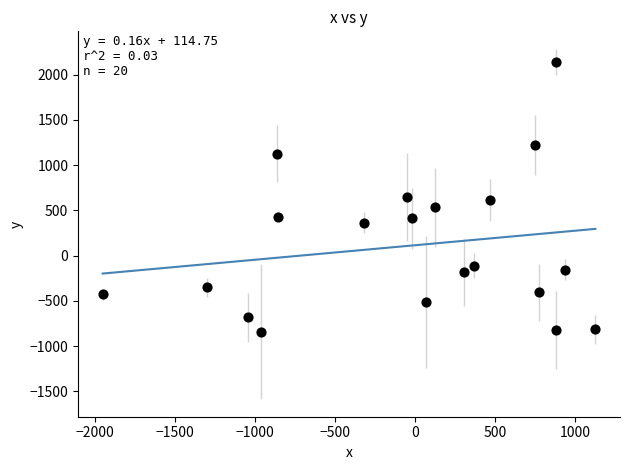

What is the range of X values (max minus min)?

3078.3